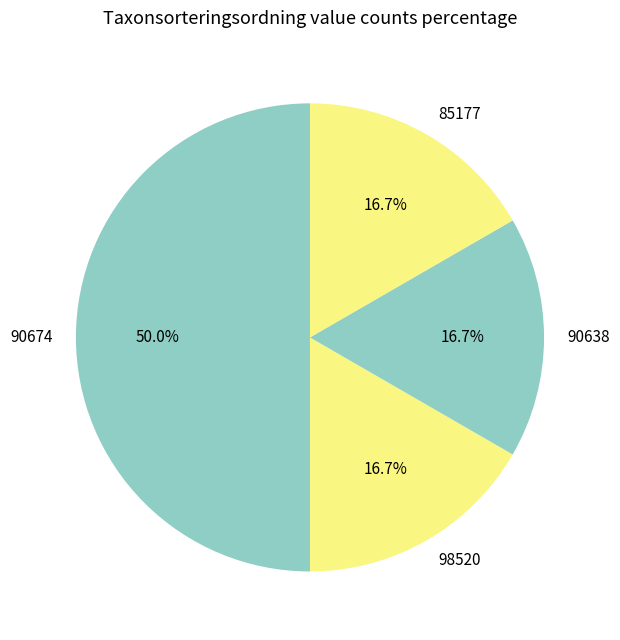

What is the ratio of the value at 90638 to the value at 98520?

1.0